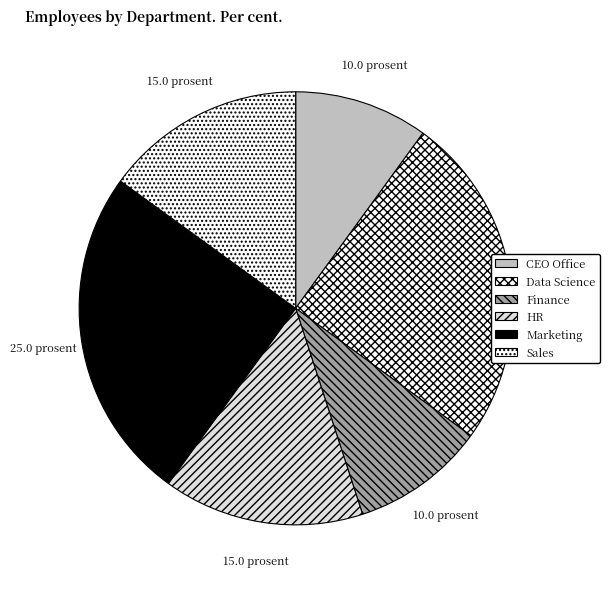

True or false: Sales accounts for 15% of the total.

True